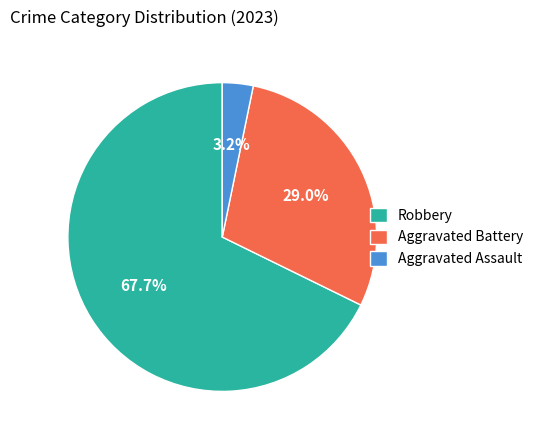

How many slices are in this pie chart?

3